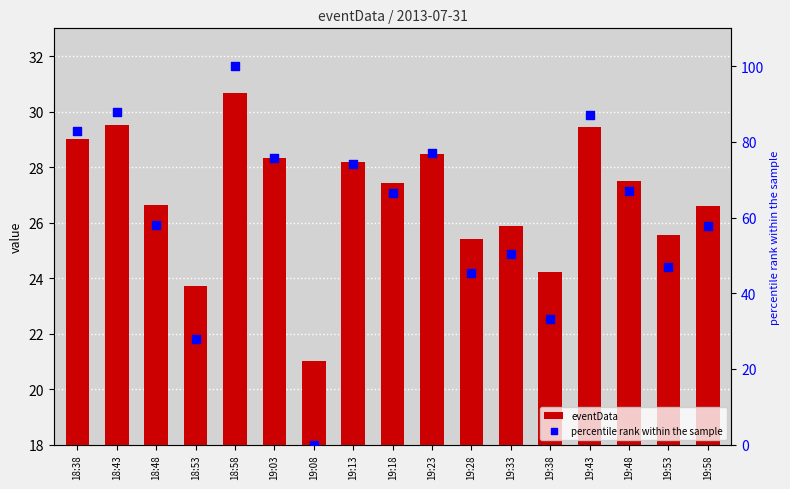

At which category is the sum across all series the highest?

18:58